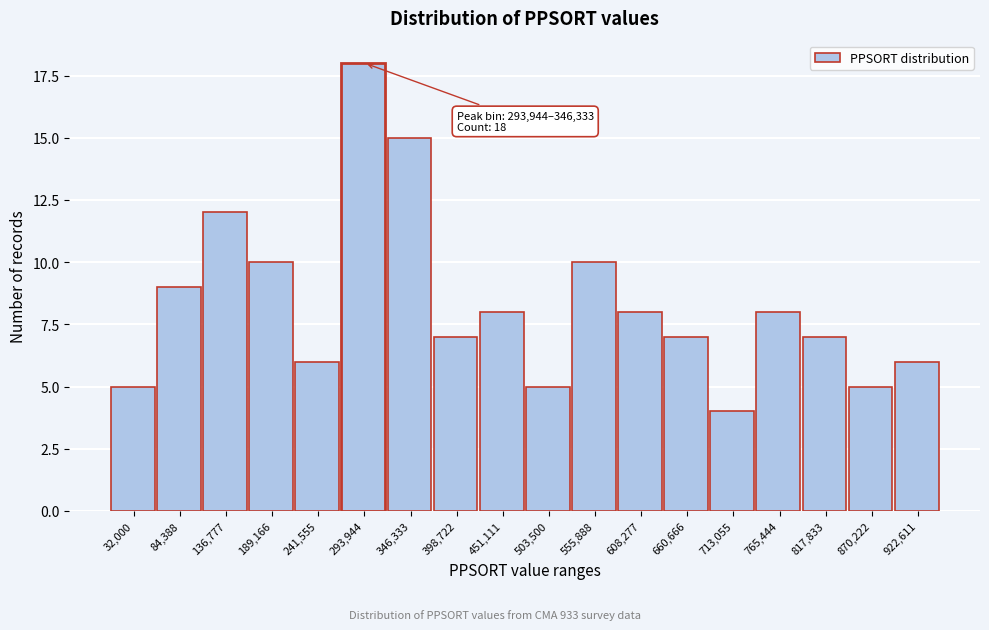

Reading left to right, list all the values displayed in this chart.

5	9	12	10	6	18	15	7	8	5	10	8	7	4	8	7	5	6